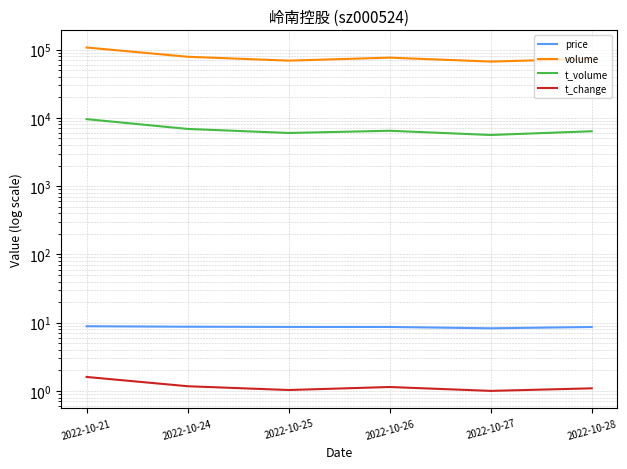

How many categories are shown in the chart?

6